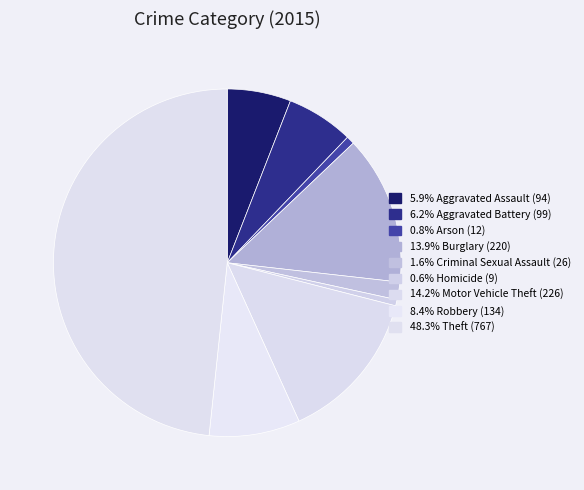

How many slices are in this pie chart?

9